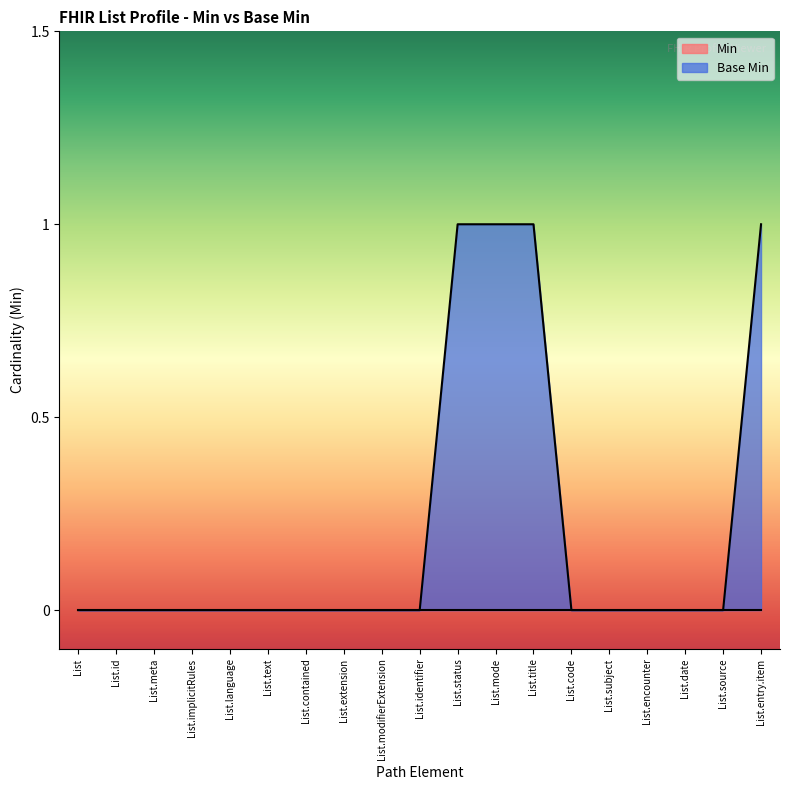

Between List.encounter and List.id, which is larger?

List.encounter